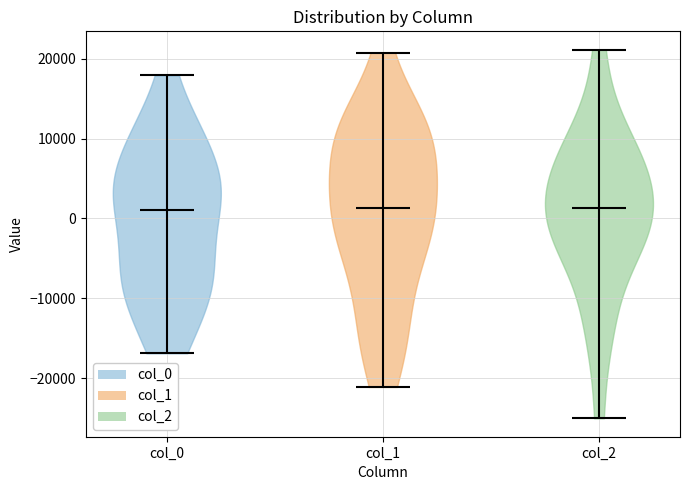

Where does the median line of the violin for col_1 sit on the y-axis? The values are not printed on the chart, so give them approximately, as read against the axis.

1000